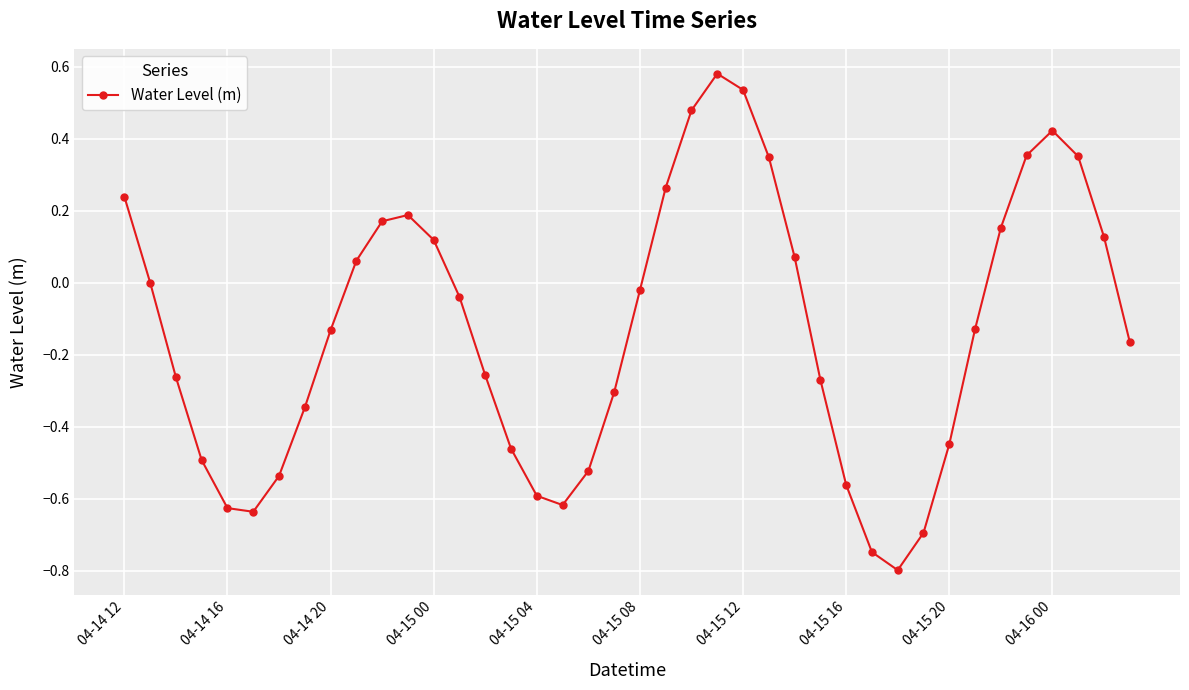

What is the smallest value displayed?

-0.8